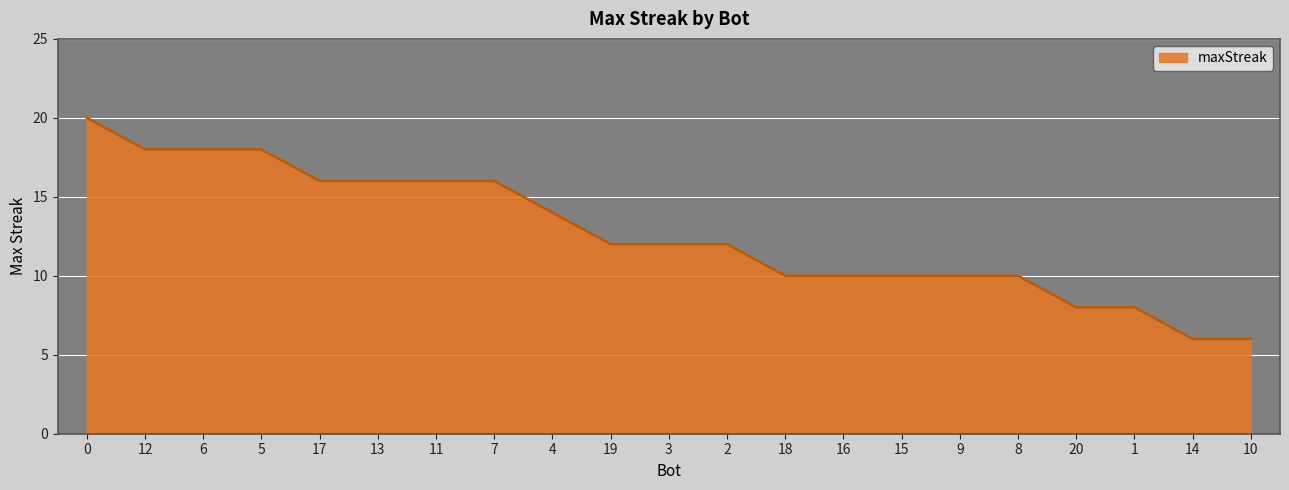

Does the chart display data point markers on the line(s)?

No